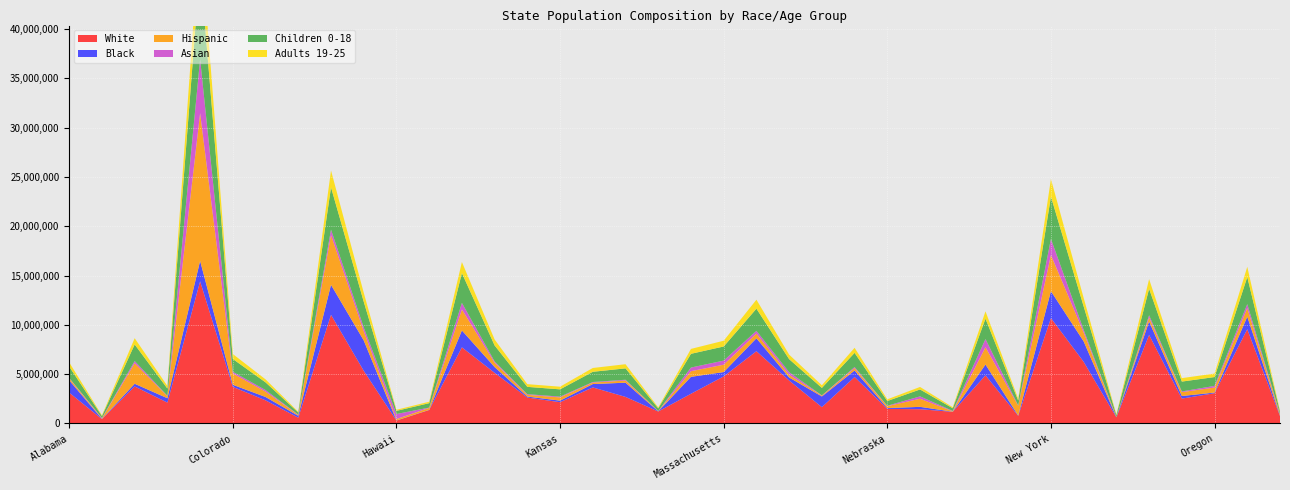

Reading left to right, extract all data points from this chart.

White: 3121866.0	438948.6	3752299.5	2113642.0	14415900.0	3708494.7	2342407.6	582309.0	11018768.0	5340534.0	287930.6	1361827.5	7719561.6	5132257.2	2624326.4	2155005.0	3653120.4	2691117.0	1210996.8	3010241.0	4770255.6	7328286.0	4352070.3	1651535.6	4706604.0	1476000.0	1442309.6	1176374.3	4880823.9	769142.6	10687154.0	6251816.4	619918.6	8977845.2	2519930.4	3063063.5	9557913.1	738119.2
Black: 1253476.5	20732.1	270436.0	442996.2	2075889.6	210525.9	339579.8	191330.1	3041744.0	3080308.0	17739.8	16507.0	1711294.4	585257.4	100003.2	157752.0	343016.0	1440699.0	19407.0	1715954.5	440230.2	1308622.5	307395.3	1085624.8	666474.0	81180.0	239903.2	14204.3	1095337.5	34499.8	2729453.0	2074108.9	18873.4	1364722.7	262255.2	68246.5	1273564.1	56778.4
Hispanic: 193934.1	47898.3	2089118.1	211364.2	14992536.0	1149795.3	547485.8	85035.6	5056144.0	940094.0	139189.2	203036.1	2135995.2	437335.2	172732.8	329589.0	145781.8	221994.5	19407.0	573937.0	749048.4	474981.5	275037.9	80844.4	235920.0	195570.0	823764.0	45195.5	1752540.0	986288.4	3671306.5	904350.8	22502.9	406033.2	391482.4	509841.5	865529.0	153098.9
Asian: 56761.2	42894.0	216348.8	40535.6	5458820.8	167341.1	155929.5	36972.0	543888.0	380038.0	513089.6	23109.8	662033.6	135059.4	72729.6	76059.0	60027.8	77018.5	15525.6	368959.5	413947.8	281111.5	264252.1	28873.0	112062.0	42435.0	239903.2	32282.5	832456.5	30441.0	1633827.5	265407.3	7259.0	225574.0	72215.2	168609.0	408035.1	33458.7
Children 0-18: 1139954.1	194452.8	1683464.1	732536.2	9418388.0	1300942.1	779647.5	210740.4	4290672.0	2610261.0	316587.2	452291.8	3022870.4	1620712.8	739417.6	738054.0	1037623.4	1155277.5	265229.0	1393847.0	1432390.8	2248892.0	1321260.5	756472.6	1439112.0	477855.0	699476.8	271173.0	2067997.2	503291.2	4286394.5	2378835.8	176393.7	2684330.6	999610.4	895233.5	2744963.4	215960.7
Adults 19-25: 425709.0	72919.8	635524.6	263481.4	3767355.2	502023.3	304928.8	74868.3	1712240.0	910091.0	111897.2	145261.6	1124208.0	604551.6	275766.4	270432.0	385893.0	421336.5	93153.6	497802.5	584783.4	911189.0	458396.5	271406.2	513126.0	173430.0	257245.6	105886.6	744829.5	188734.2	1787599.5	855201.3	77671.3	981246.9	349673.6	353276.0	1038634.8	97334.4